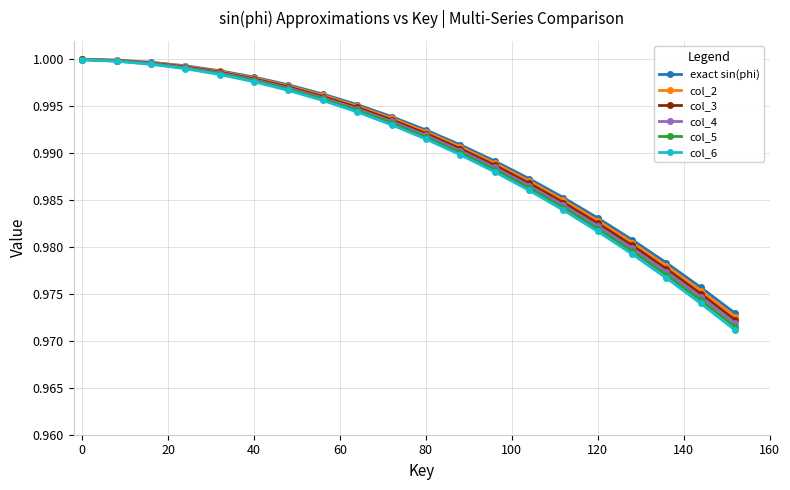

What is the sum of all col_2 values?

19.8